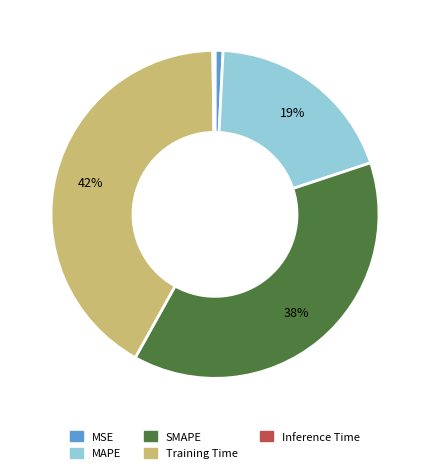

Is the sum of MAPE and MSE greater than half?

No